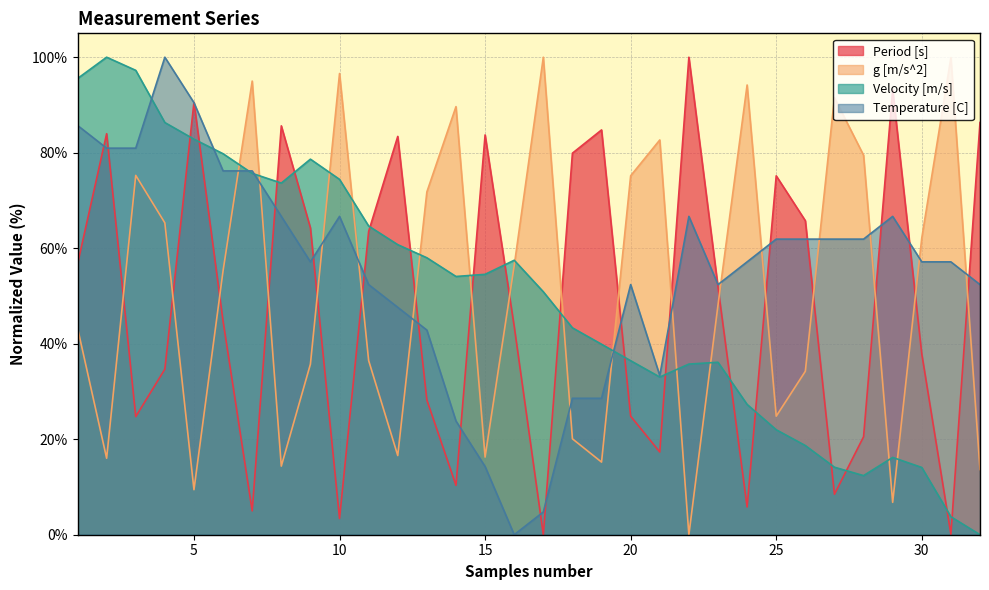

Does the chart have visible grid lines?

Yes